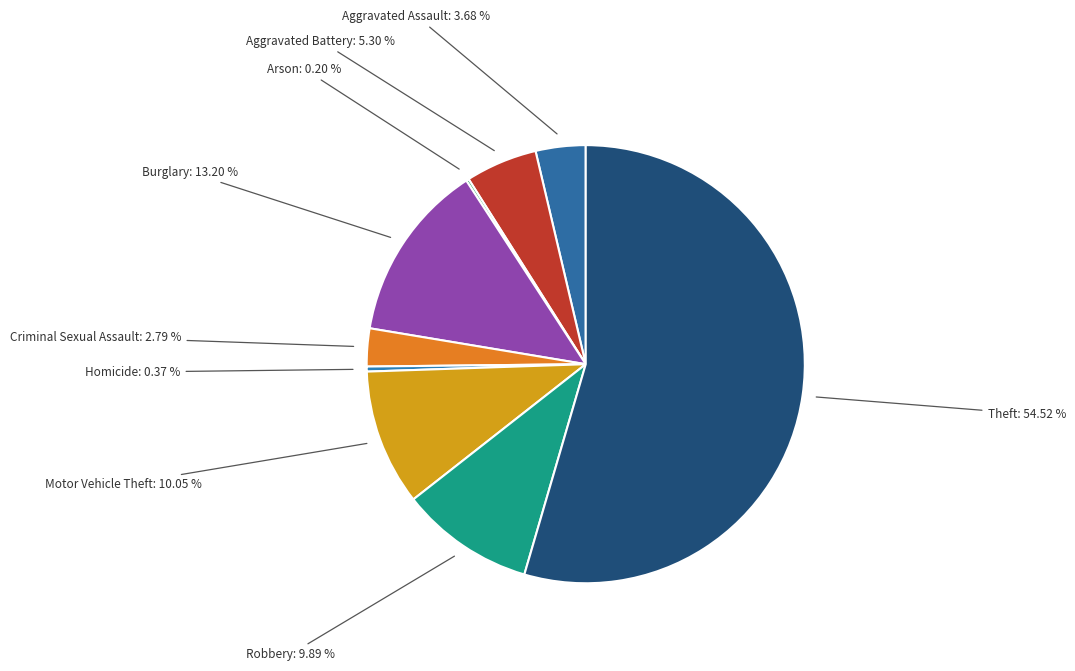

Which category has the biggest portion of the pie?

Theft